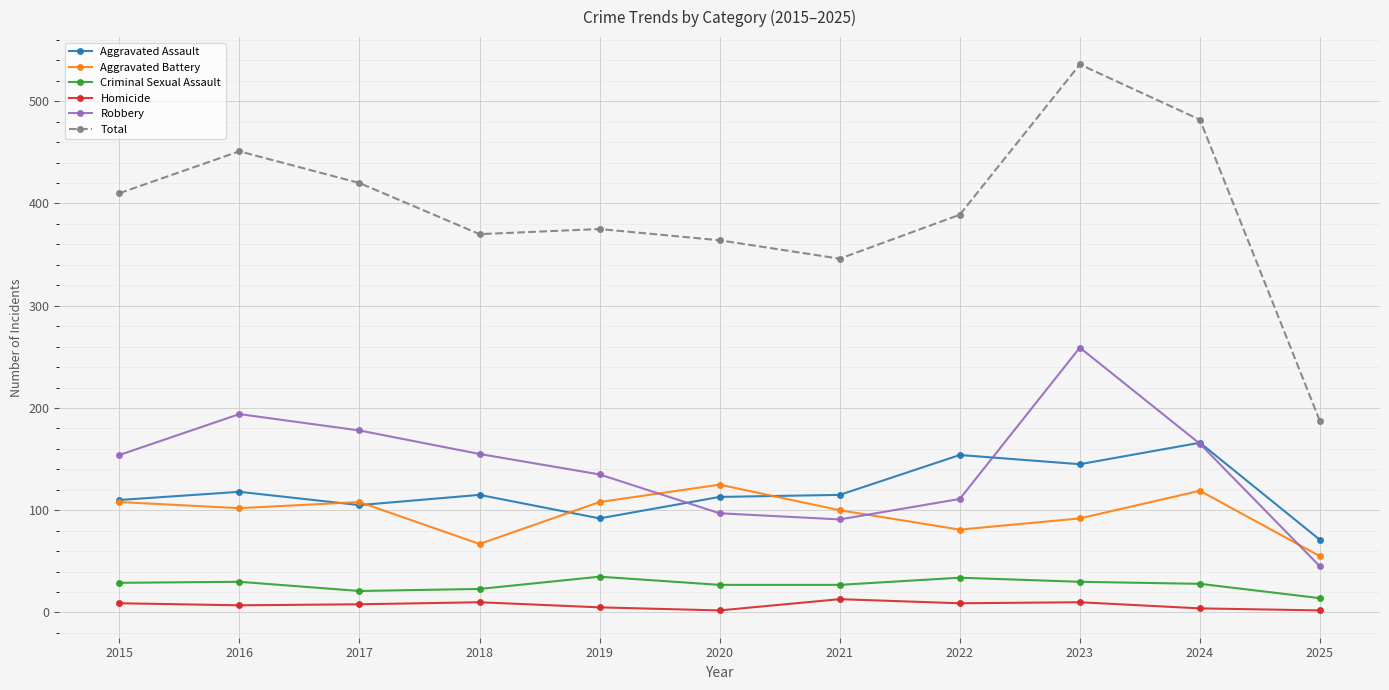

Which series has the largest range (max minus min)?

Total